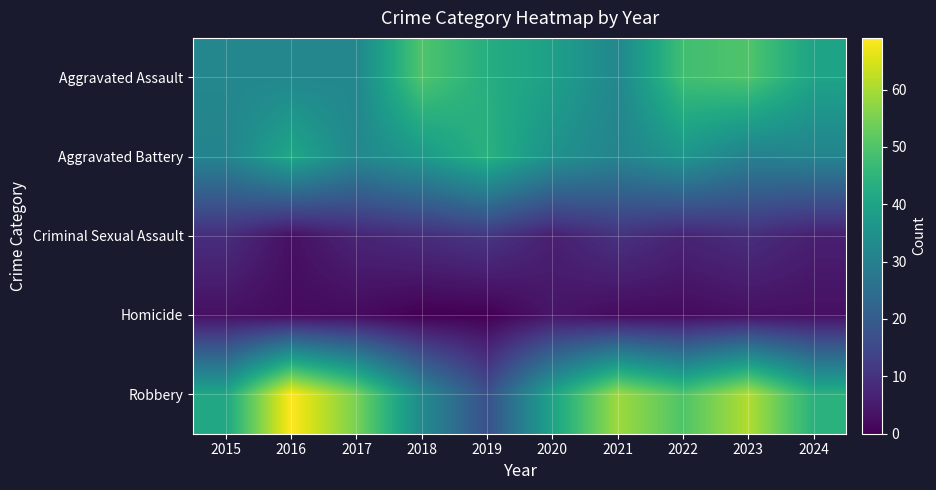

What is the spread (max minus min) of values at 2016?

67